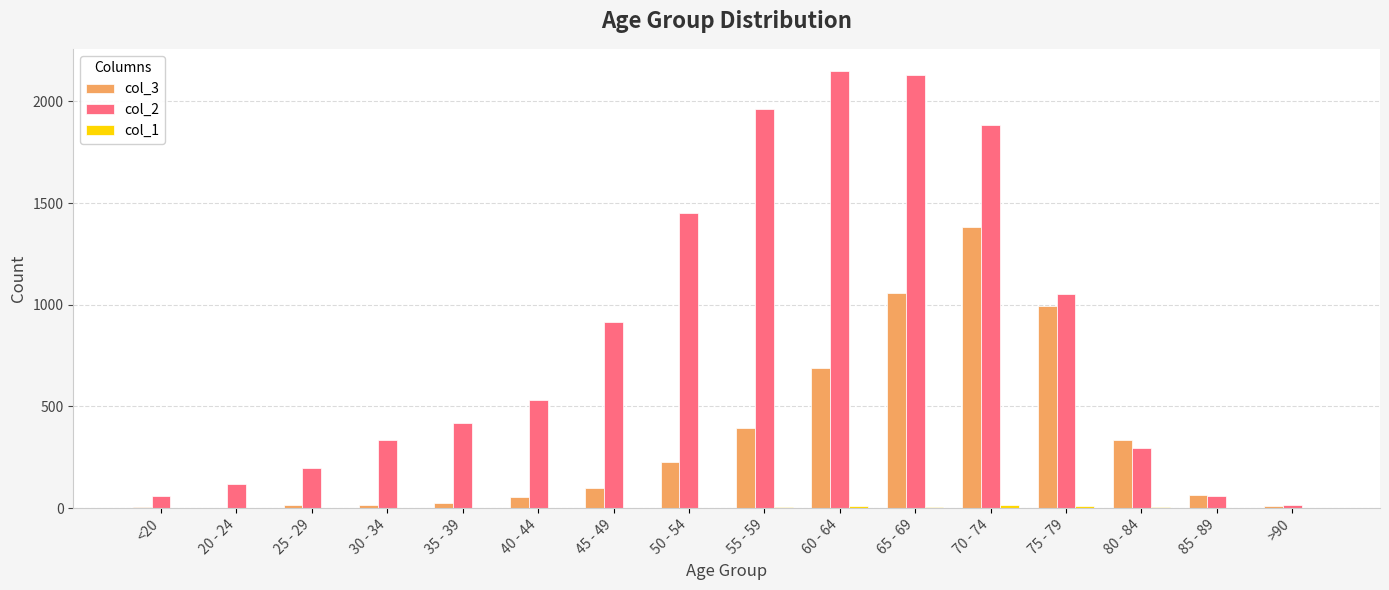

The col_2 series shows 465 at 80 - 84. True or false?

False